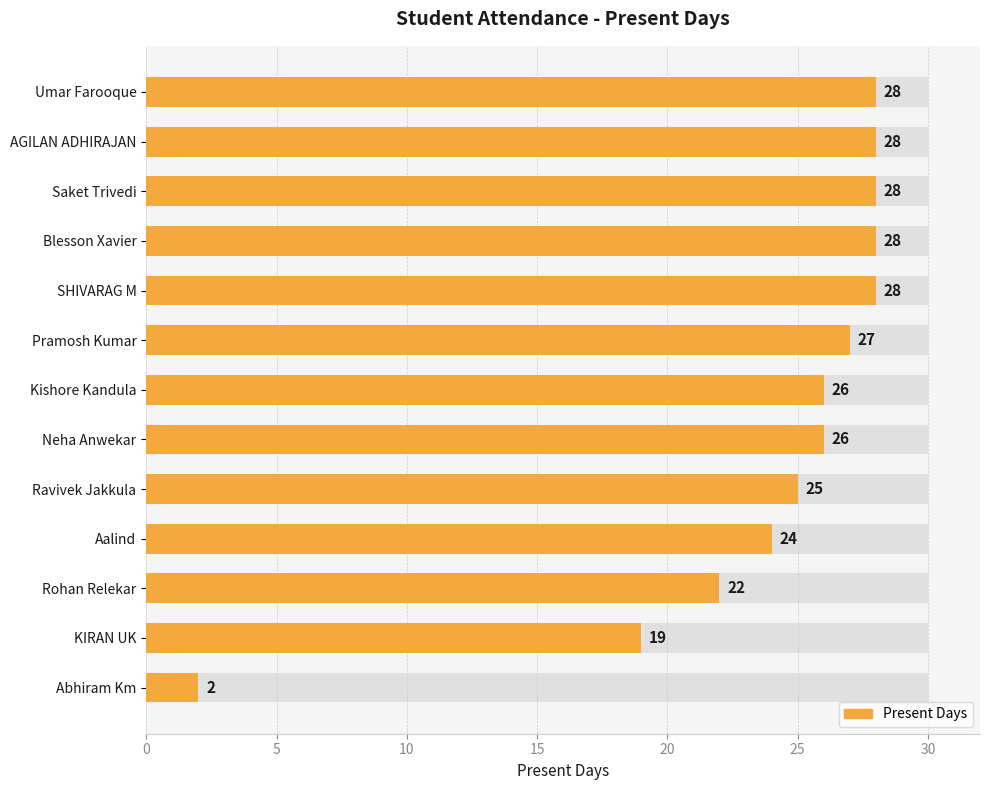

Approximately how many times larger is the value at Neha Anwekar compared to Ravivek Jakkula?

1.0